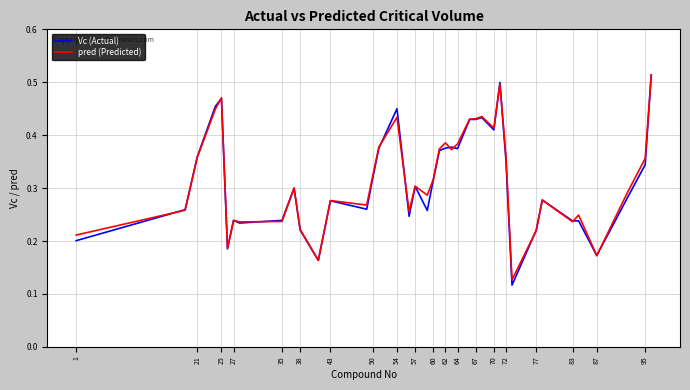

Which series has the largest range (max minus min)?

Vc (Actual)